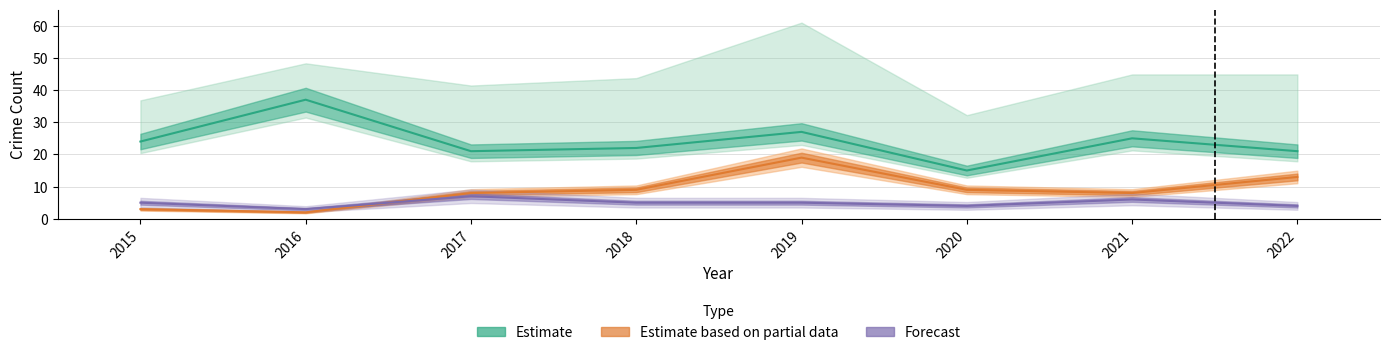

What is the difference between the Aggravated Battery values at 2019 and 2015?

16